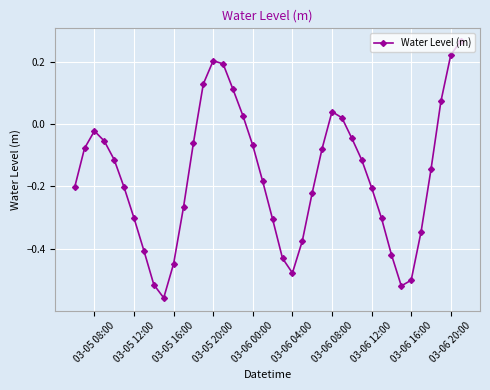

How many lines are shown in the chart?

1